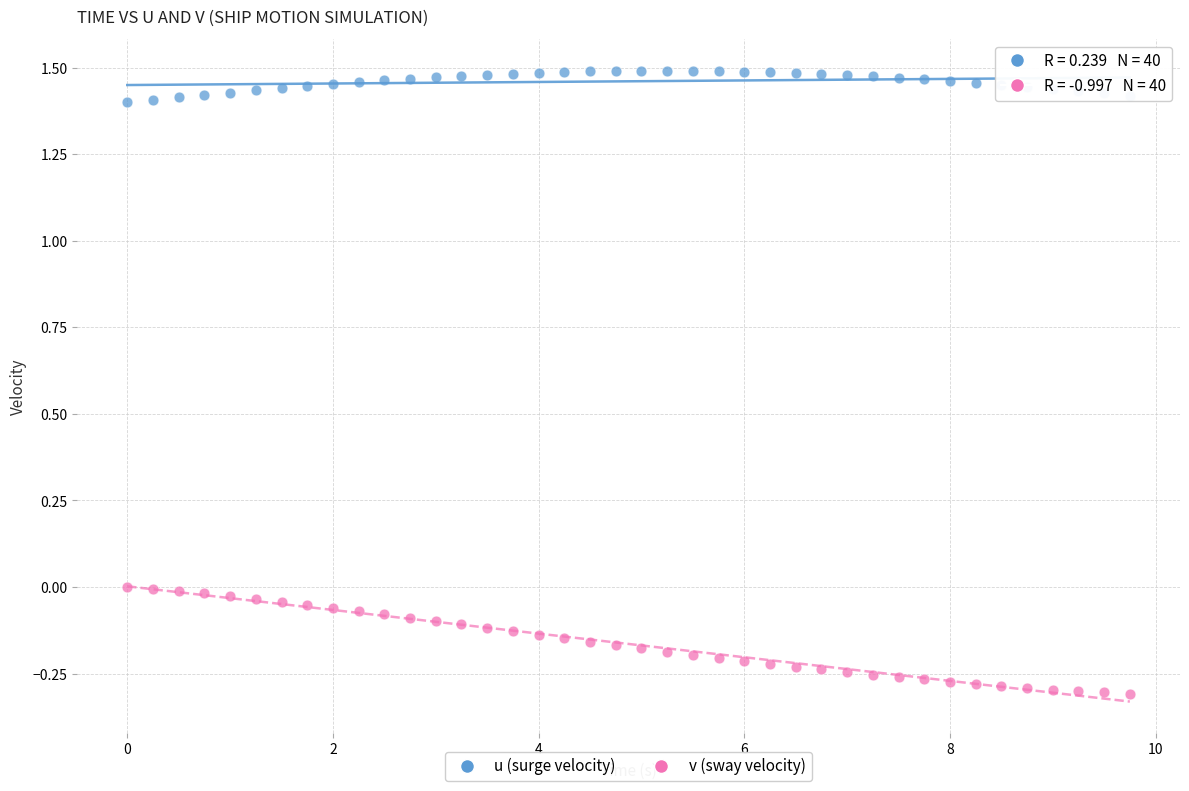

Across all data points, what is the range of Y values (max minus min)?

1.8